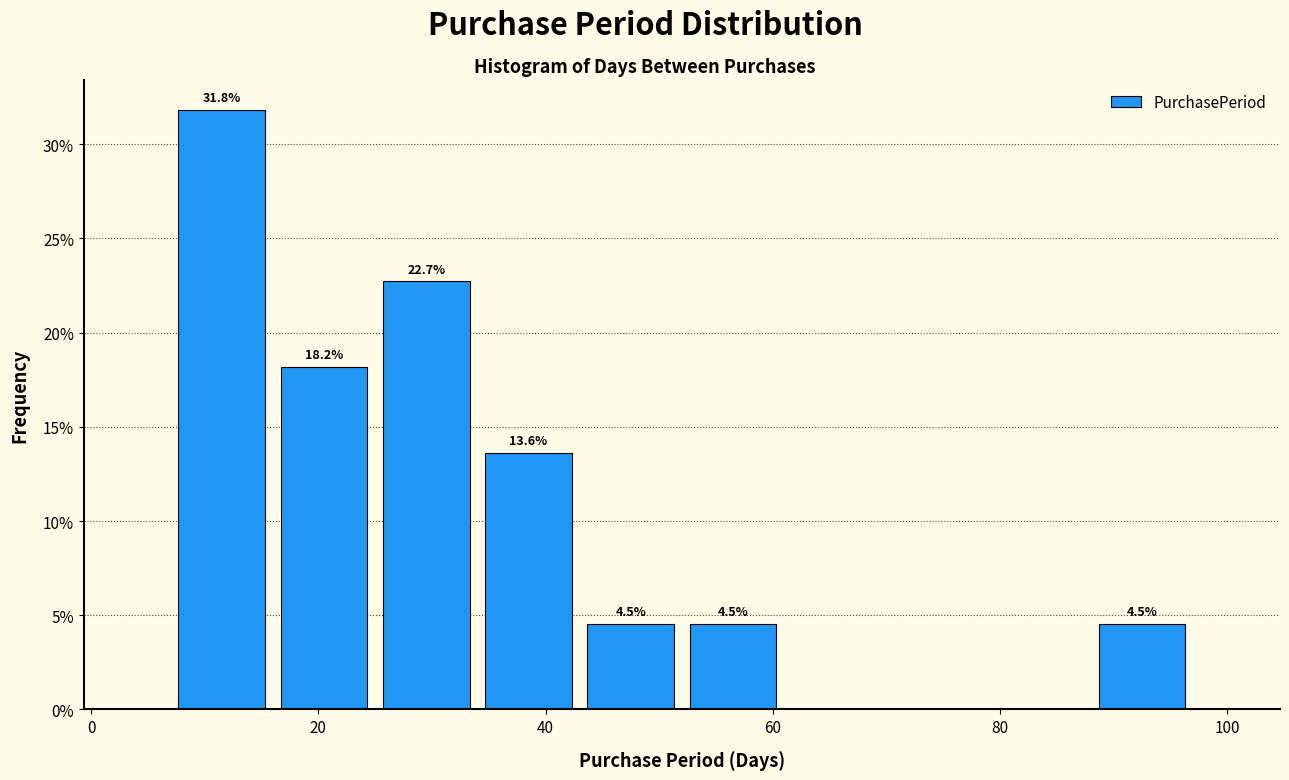

Which range on the x-axis has the tallest bar?

7 to 16